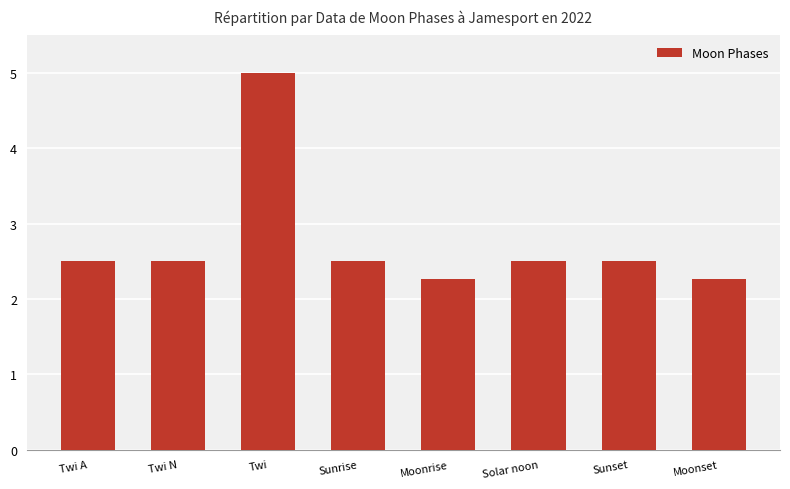

The value at Sunset is 2.5. True or false?

True